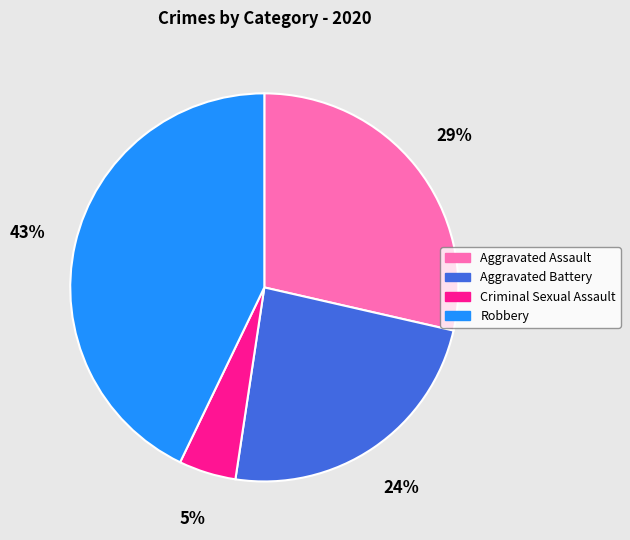

Which has a higher value, Robbery or Aggravated Assault?

Robbery